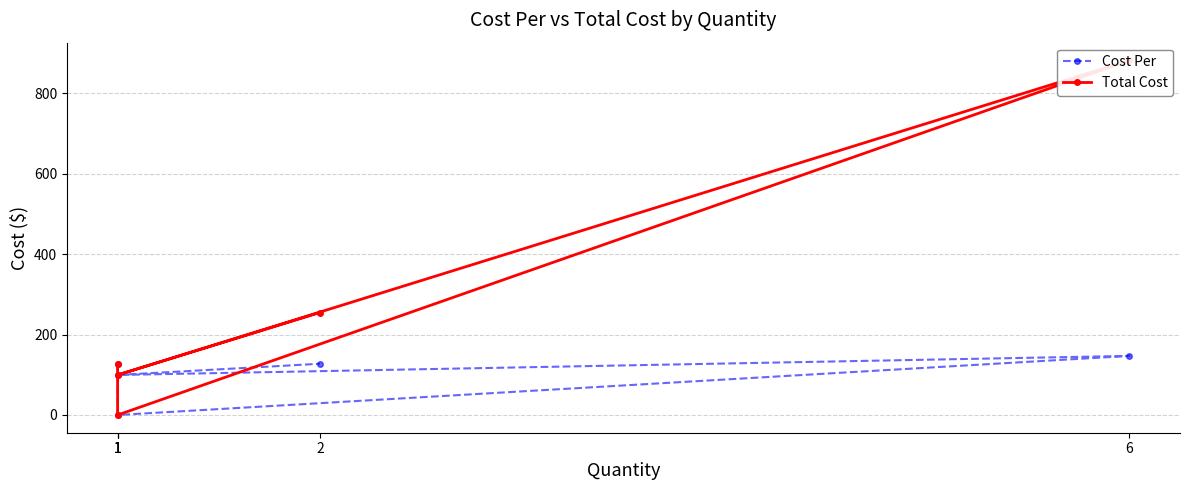

At which label does Total Cost first exceed 125?

1